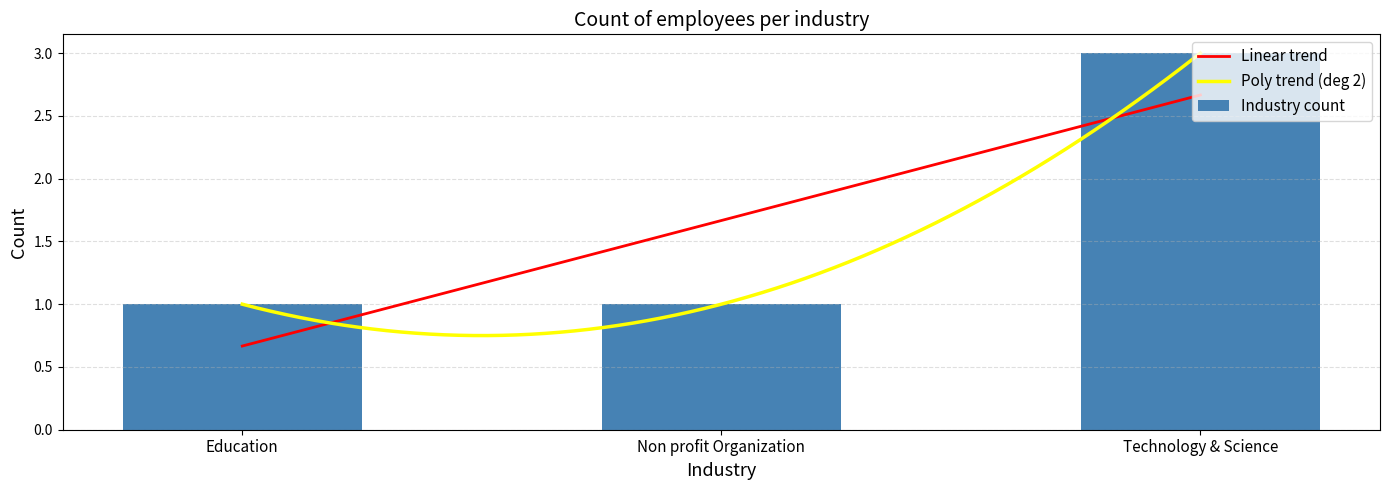

What position from the right is Education?

3